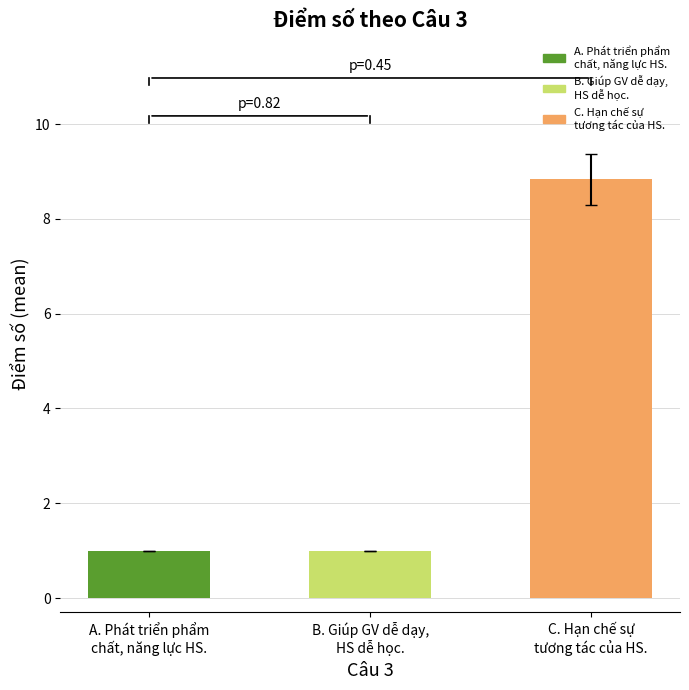

What is the sum of the values at A. Phát triển phẩm
chất, năng lực HS. and C. Hạn chế sự
tương tác của HS.?

9.8